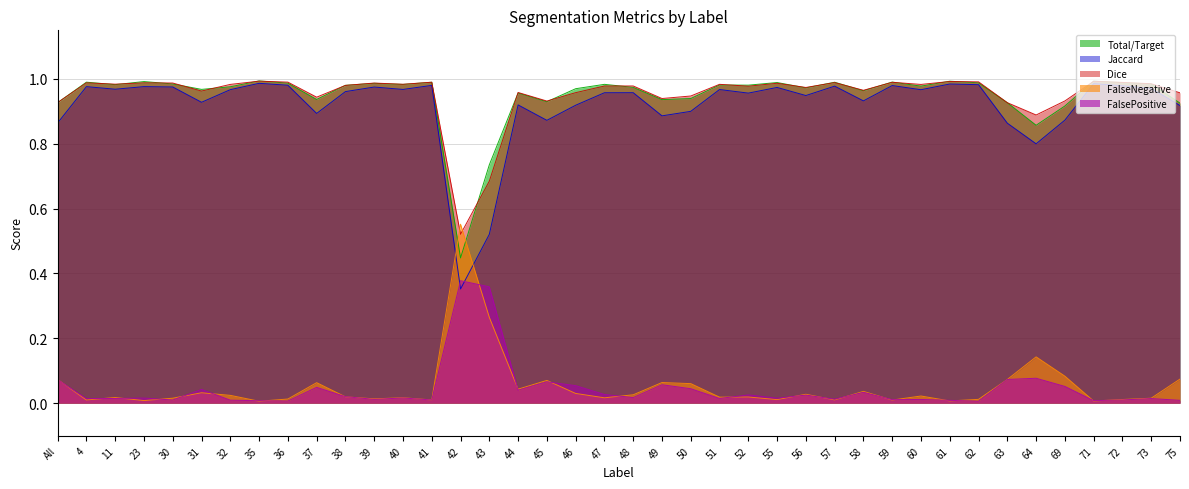

Where is FalsePositive nearest to the value 0?

62